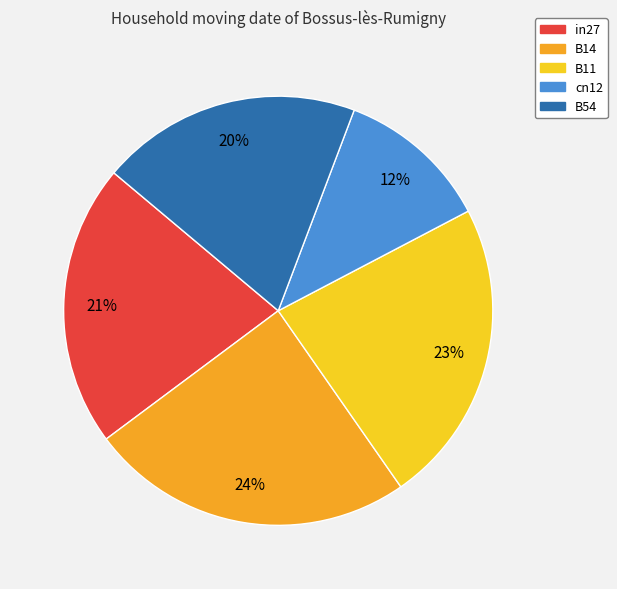

To the nearest percent, what is the average slice percentage?

20%